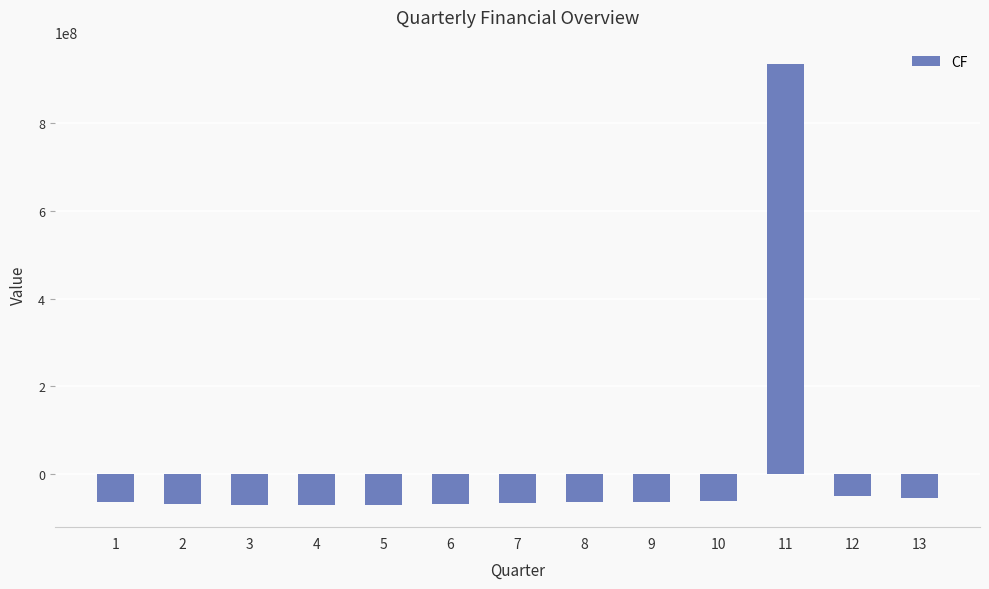

Is it true that the value at 3 is -120477118.6?

False